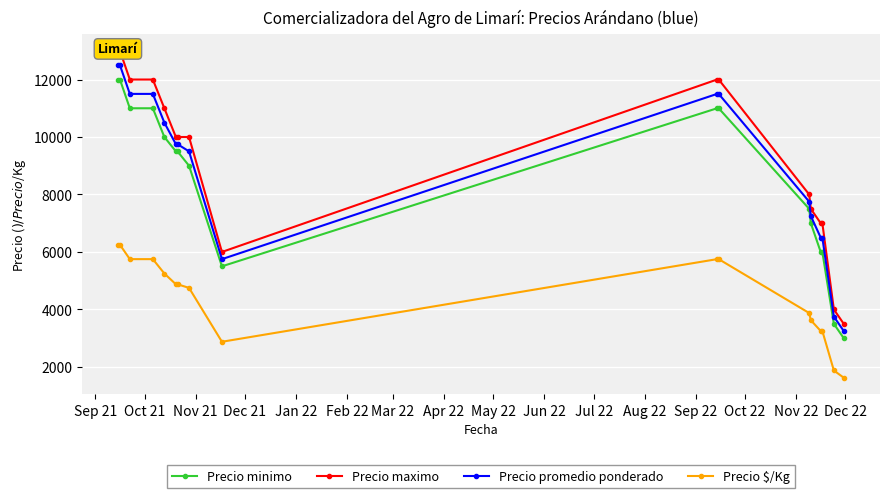

What is the value of the Precio minimo point at the 4th from the left?

11000